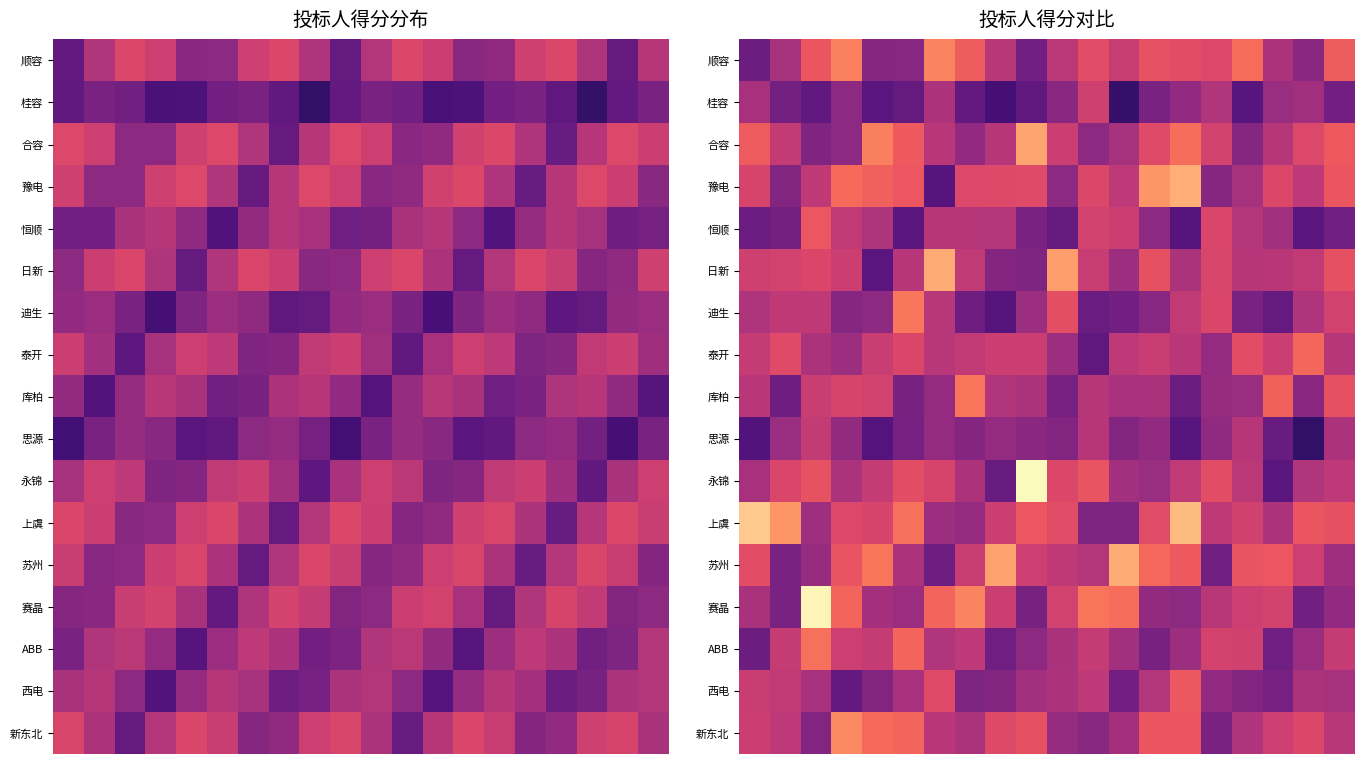

What is the difference between the highest and lowest values at 17?

0.4